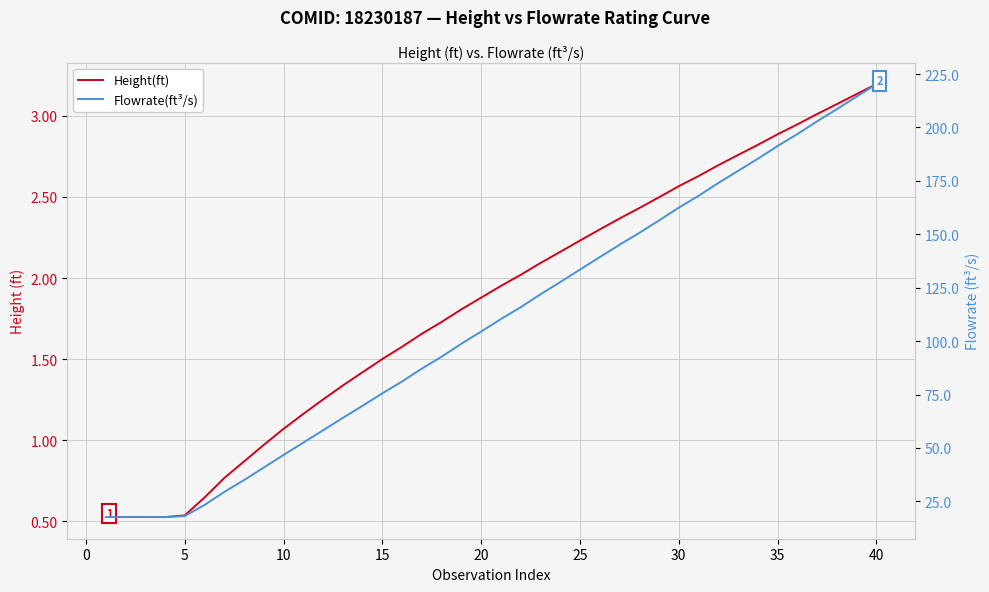

True or false: Flowrate(ft³/s) and Height(ft) cross at least once.

False